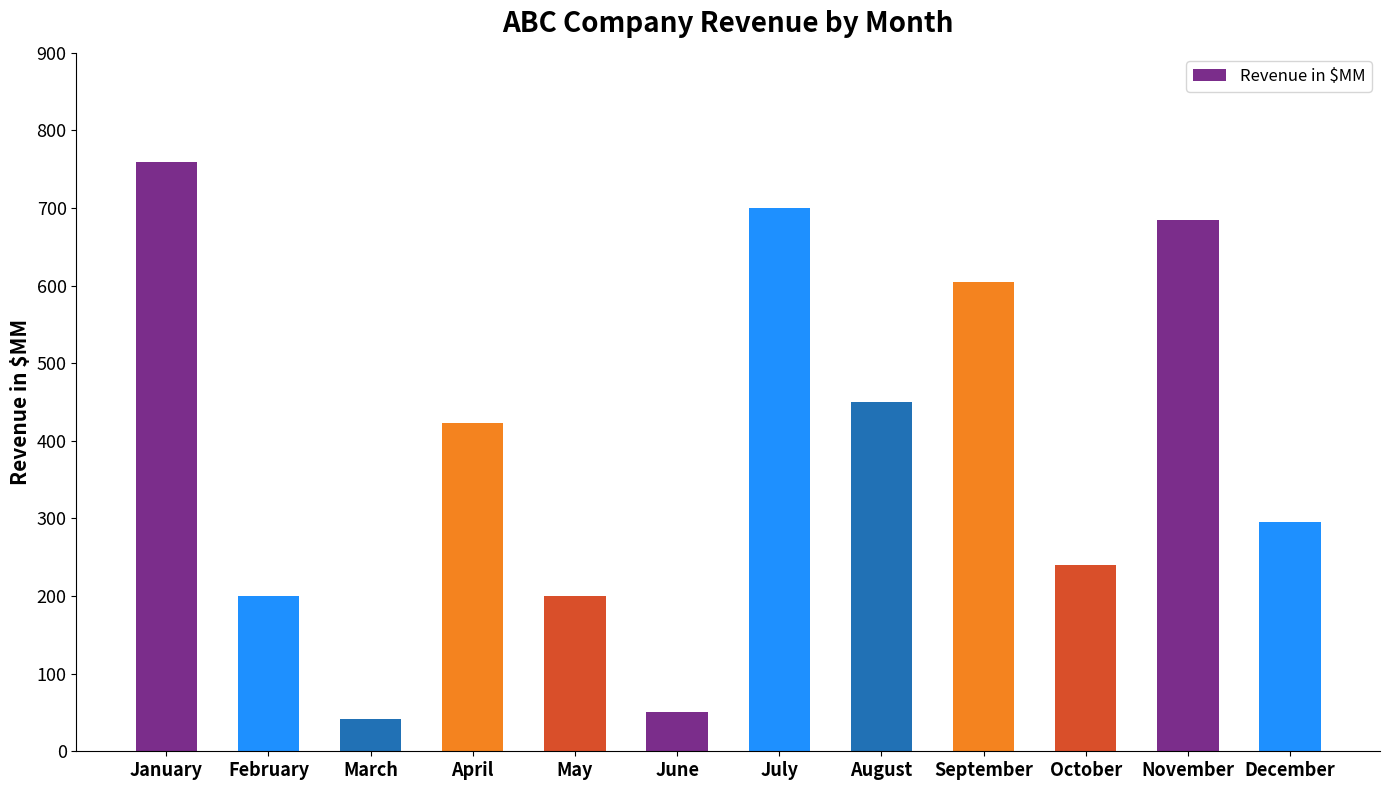

What is the approximate value at July, to the nearest 50?

700